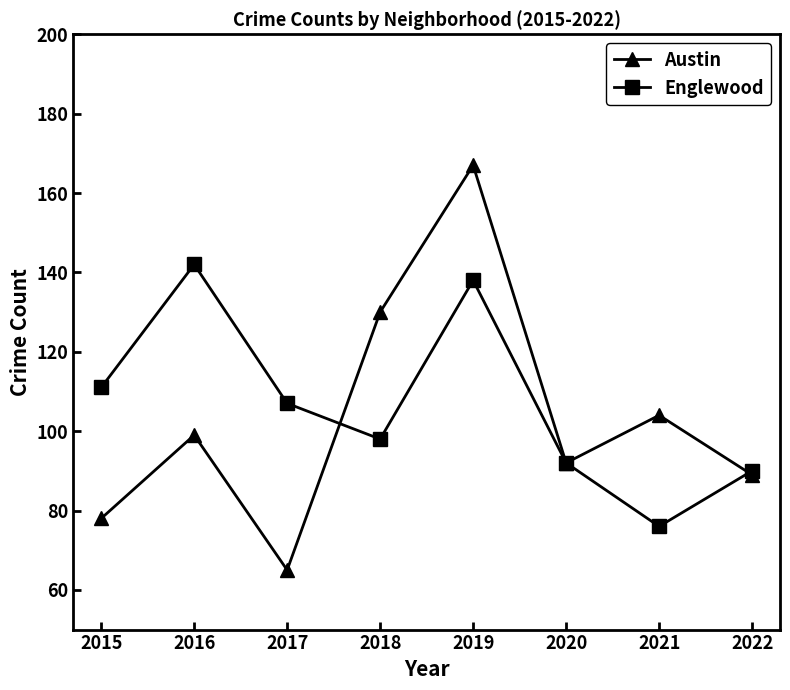

Reading right to left, list all the values displayed in this chart.

Austin: 89	104	92	167	130	65	99	78
Englewood: 90	76	92	138	98	107	142	111